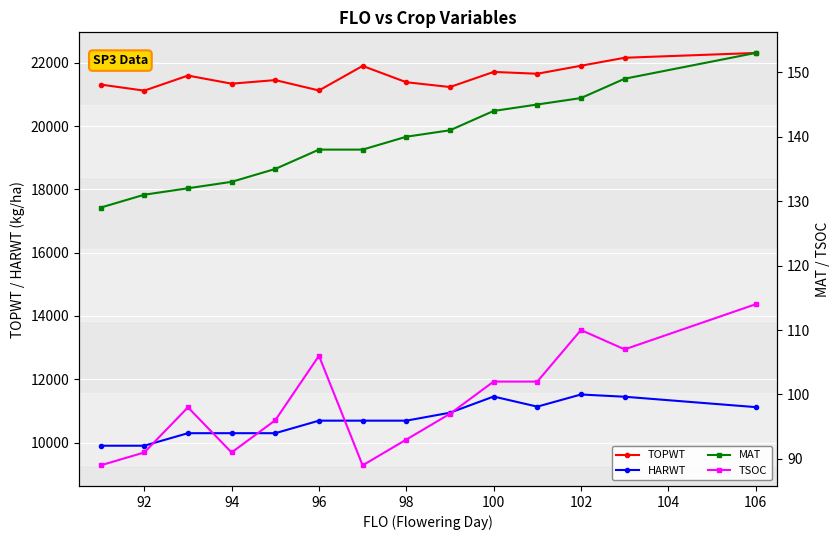

Which series has the largest range (max minus min)?

HARWT